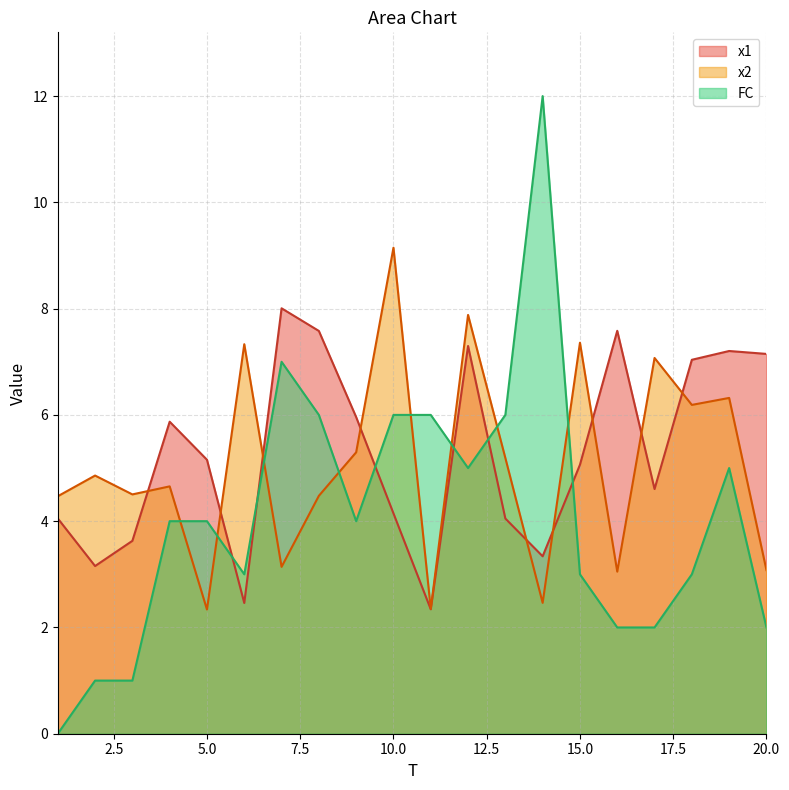

The value of x2 at 11 is 2.3. True or false?

True